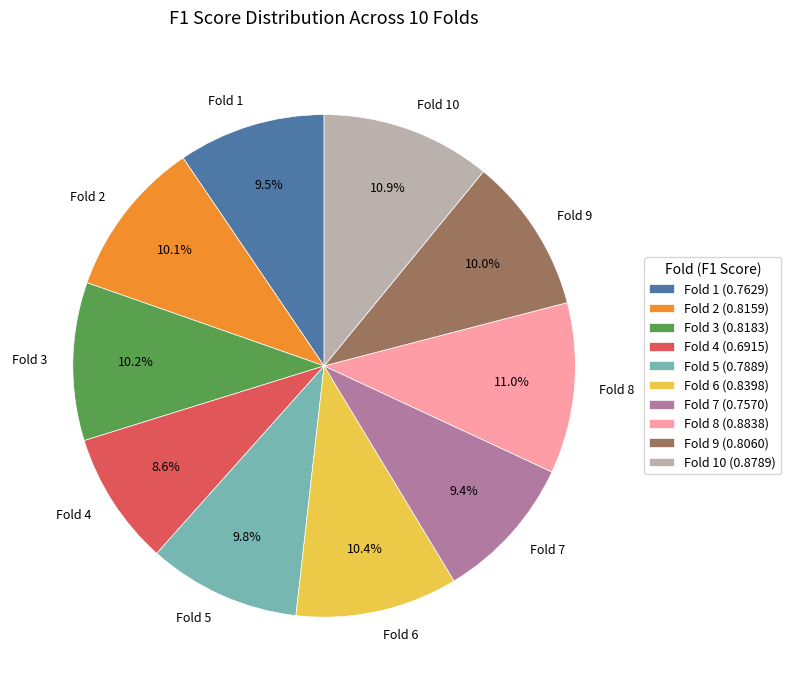

Is it true that Fold 5 is 22% of the pie?

False